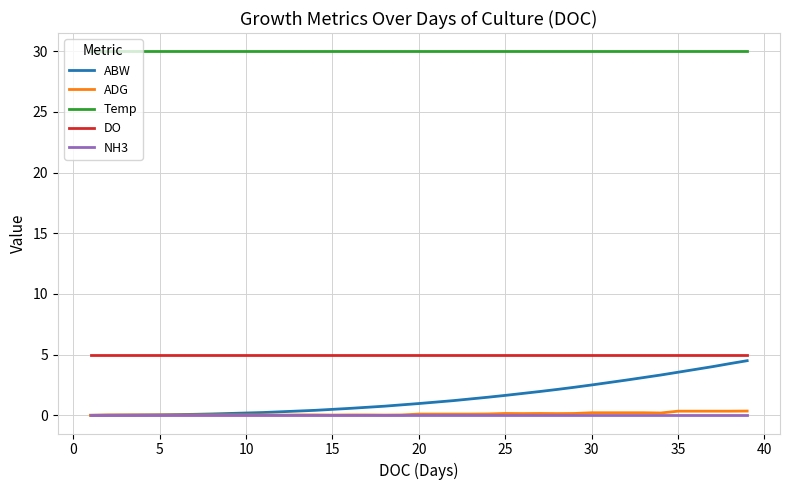

Which series has the largest range (max minus min)?

ABW